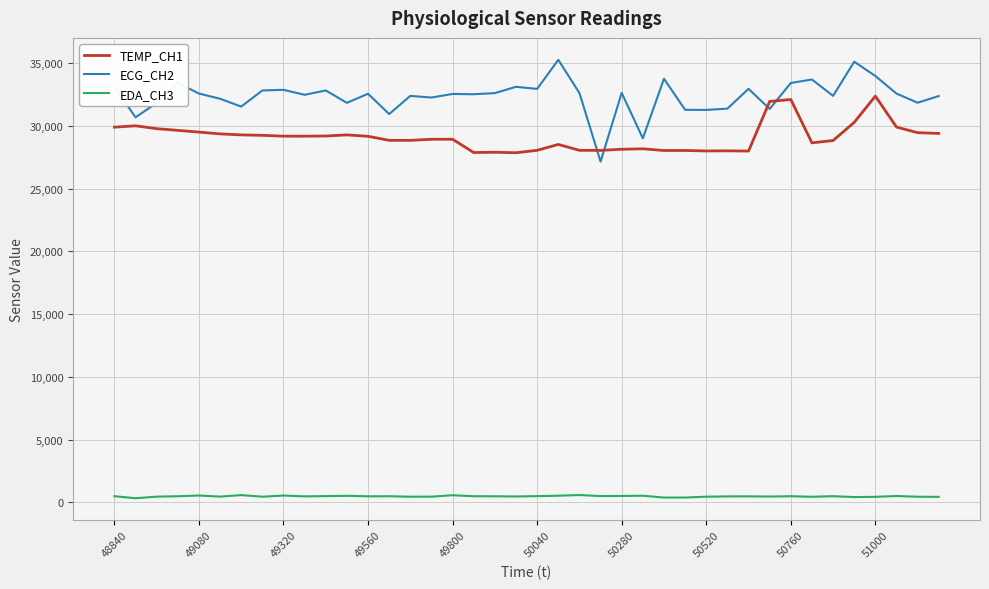

Which series has the largest total across all categories?

ECG_CH2